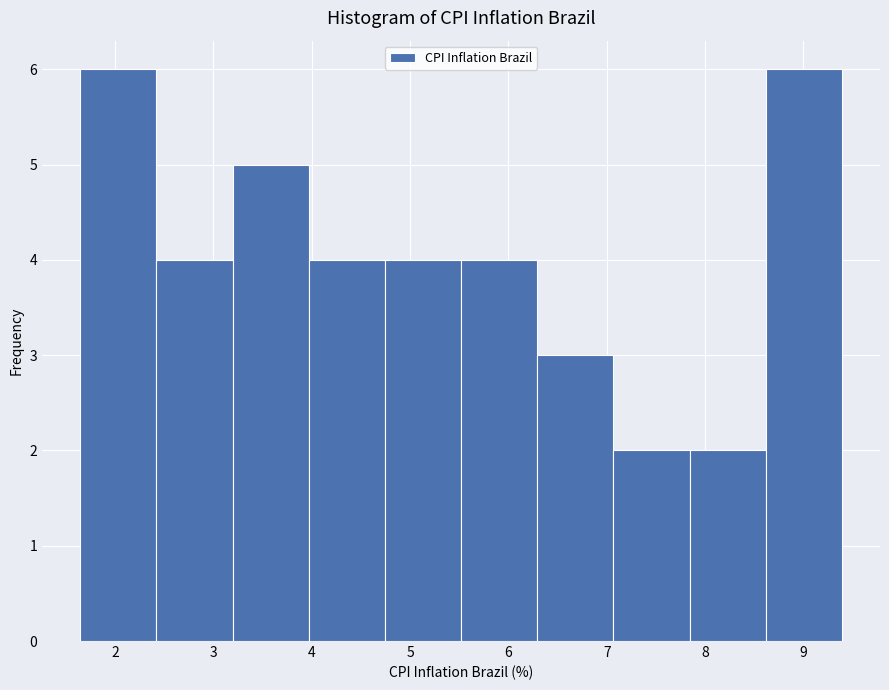

Reading left to right, list every bar in this chart as the range it spans on the x-axis followed by its height. Neither the bar edges nor the heights are printed on the chart, so give them approximately, as read against the axes.

1.6 to 2.4: 6
2.4 to 3.2: 4
3.2 to 4.0: 5
4.0 to 4.7: 4
4.7 to 5.5: 4
5.5 to 6.3: 4
6.3 to 7.1: 3
7.1 to 7.8: 2
7.8 to 8.6: 2
8.6 to 9.4: 6